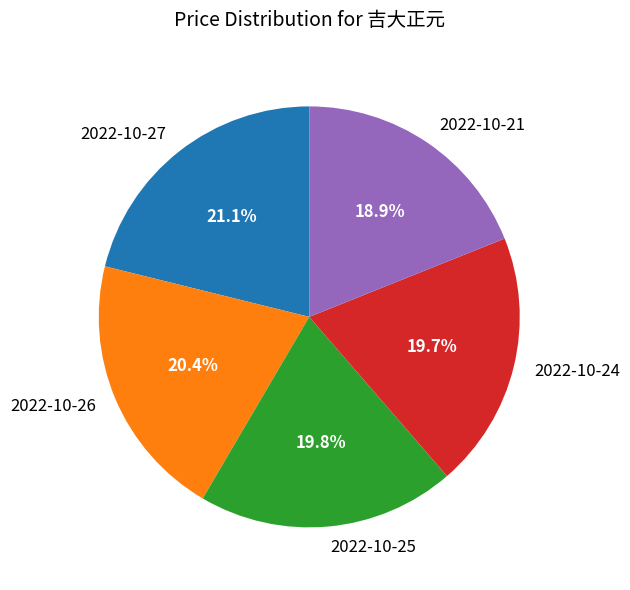

What is the largest slice in the pie chart?

2022-10-27